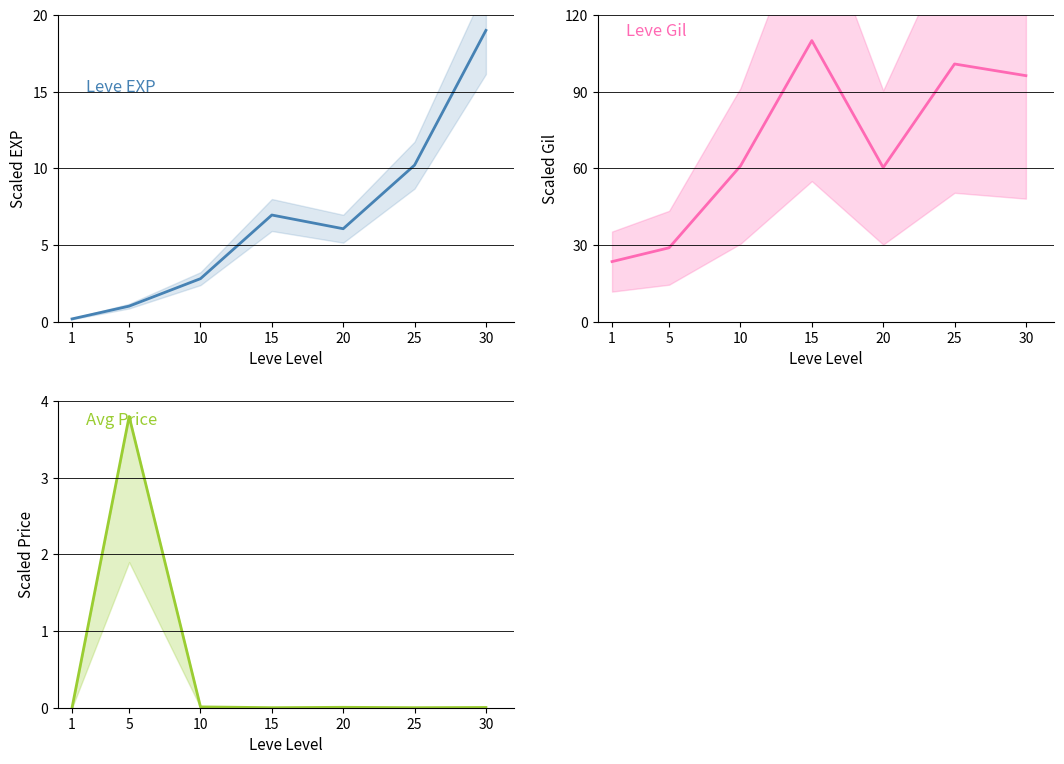

Which label corresponds to the smallest value in the chart?

1